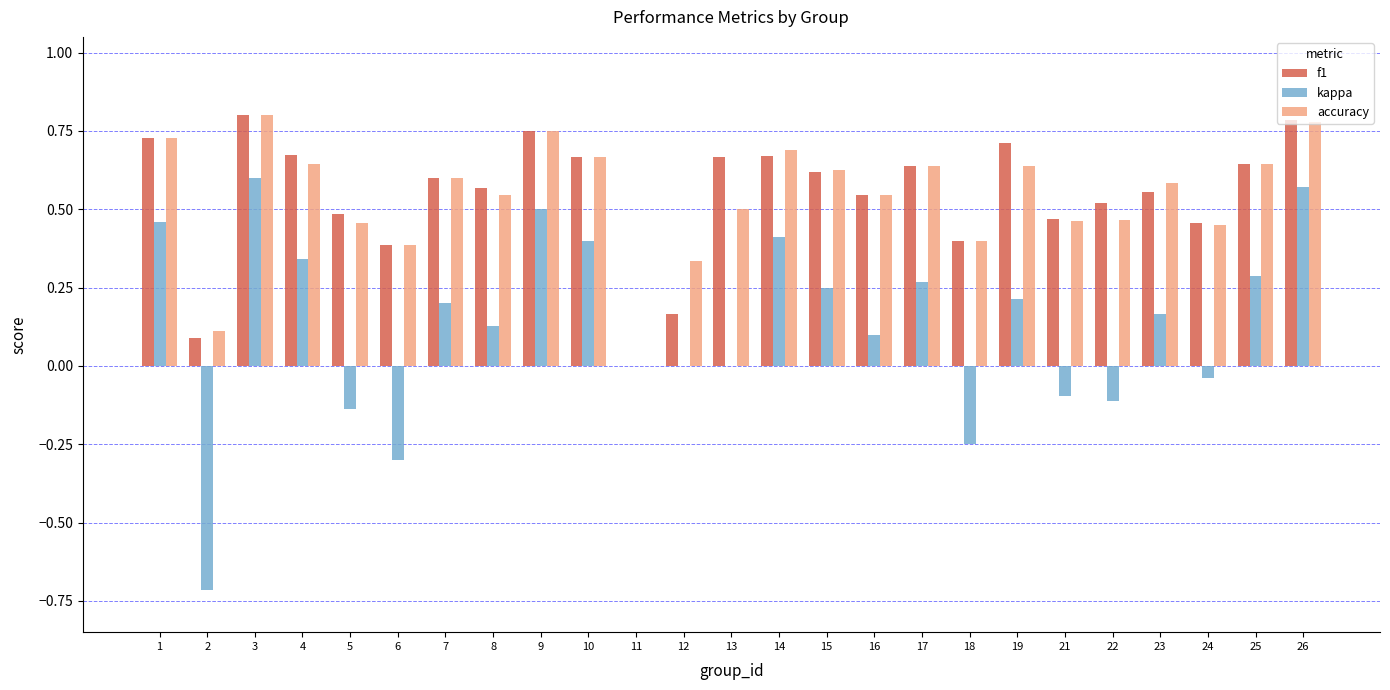

What is the sum of all kappa values?

3.2